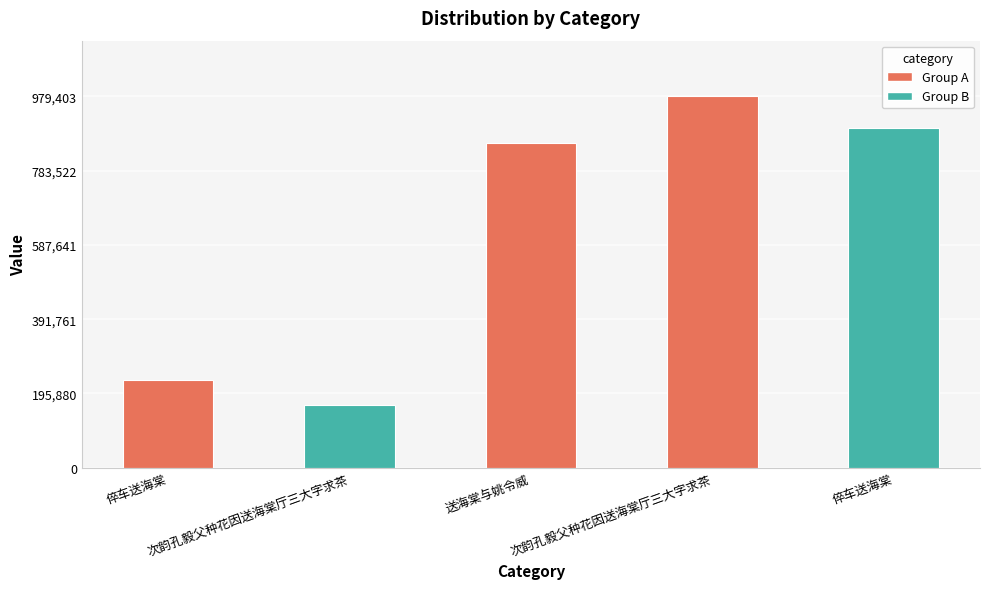

List the labels in order of value, largest first.

次韵孔毅父种花因送海棠厅三大字求茶, 倅车送海棠, 送海棠与姚令威, 倅车送海棠, 次韵孔毅父种花因送海棠厅三大字求茶